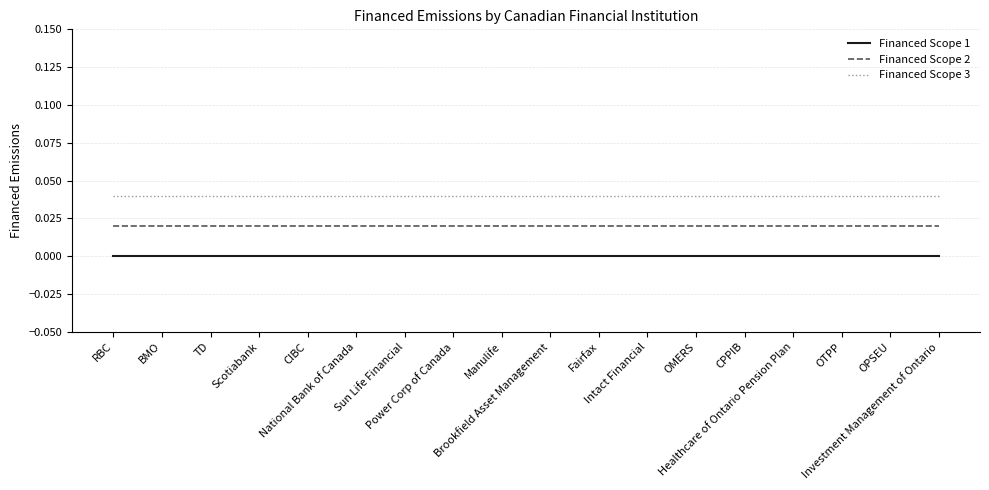

Which series has the largest total across all categories?

Financed Scope 3